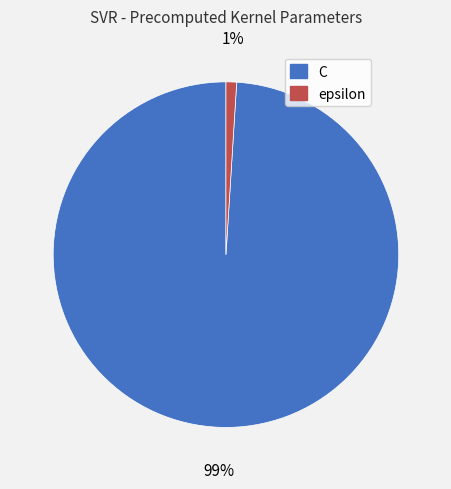

To the nearest percent, what portion does C represent?

99%